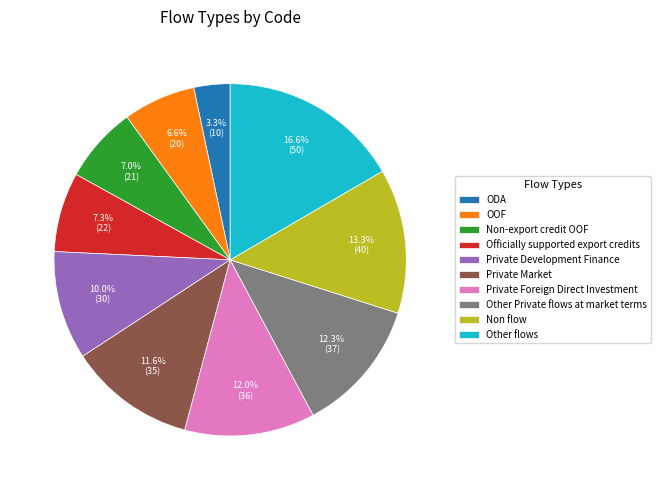

Which category has the biggest portion of the pie?

Other flows